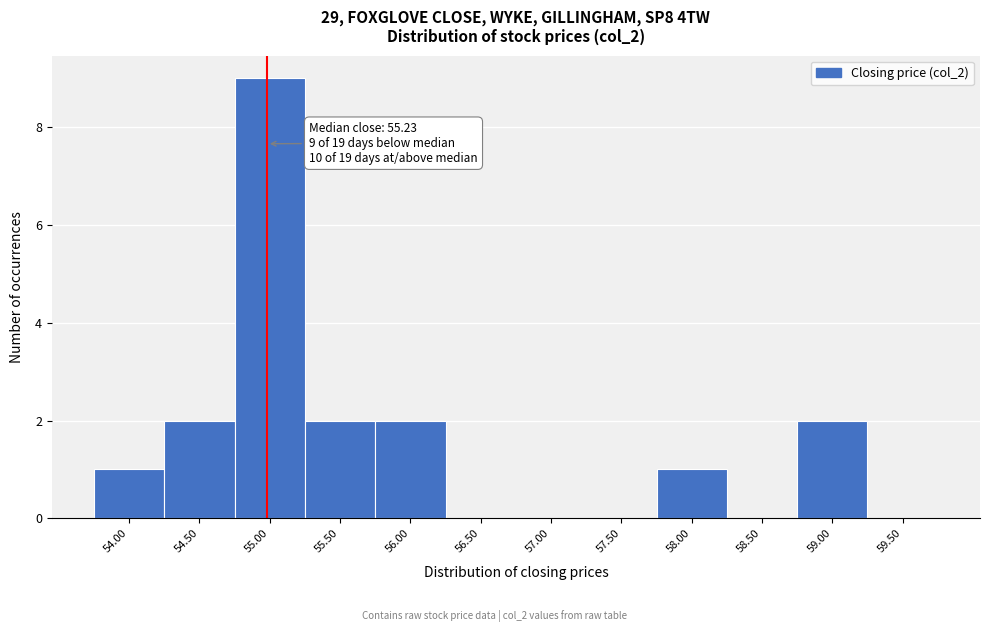

Reading left to right, what are all the values shown in this chart?

54.00=1	54.50=2	55.00=9	55.50=2	56.00=2	56.50=0	57.00=0	57.50=0	58.00=1	58.50=0	59.00=2	59.50=0